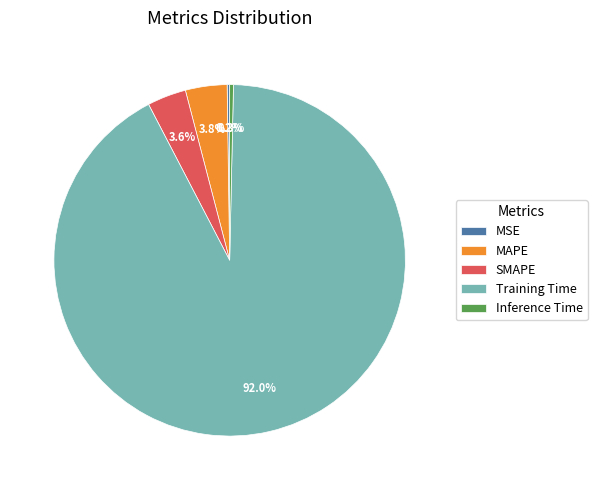

Is the sum of MAPE and Inference Time greater than half?

No